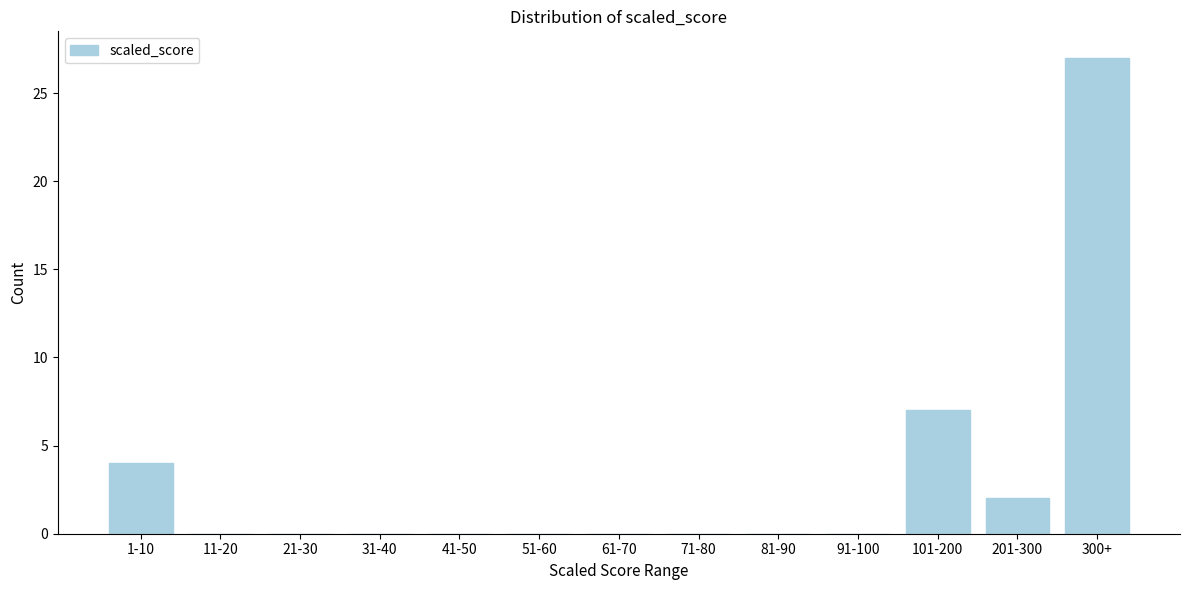

Reading left to right, transcribe all the data shown in this chart.

1-10=4	11-20=0	21-30=0	31-40=0	41-50=0	51-60=0	61-70=0	71-80=0	81-90=0	91-100=0	101-200=7	201-300=2	300+=27